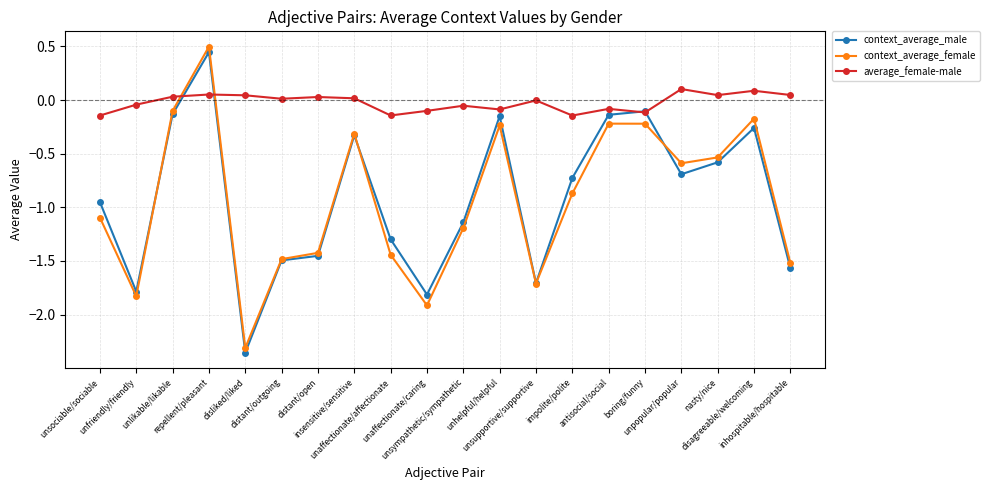

Which series ends up on top after the final intersection of context_average_female and average_female-male?

average_female-male